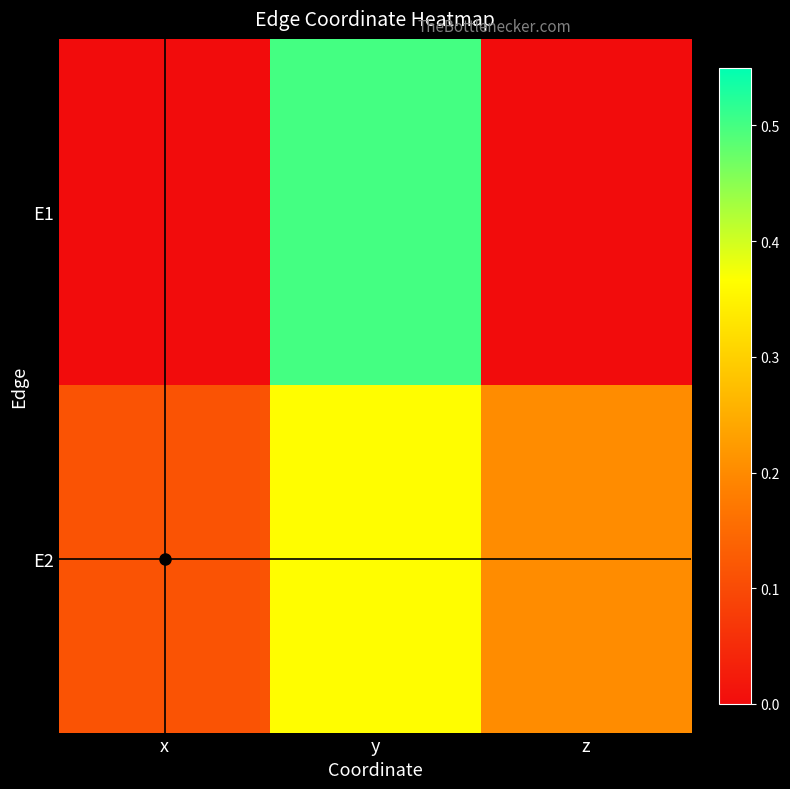

The value of E1 at z is 0.3. True or false?

False